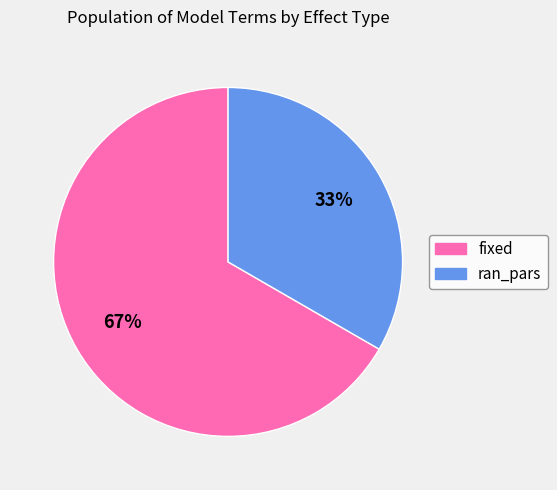

How many slices are in this pie chart?

2